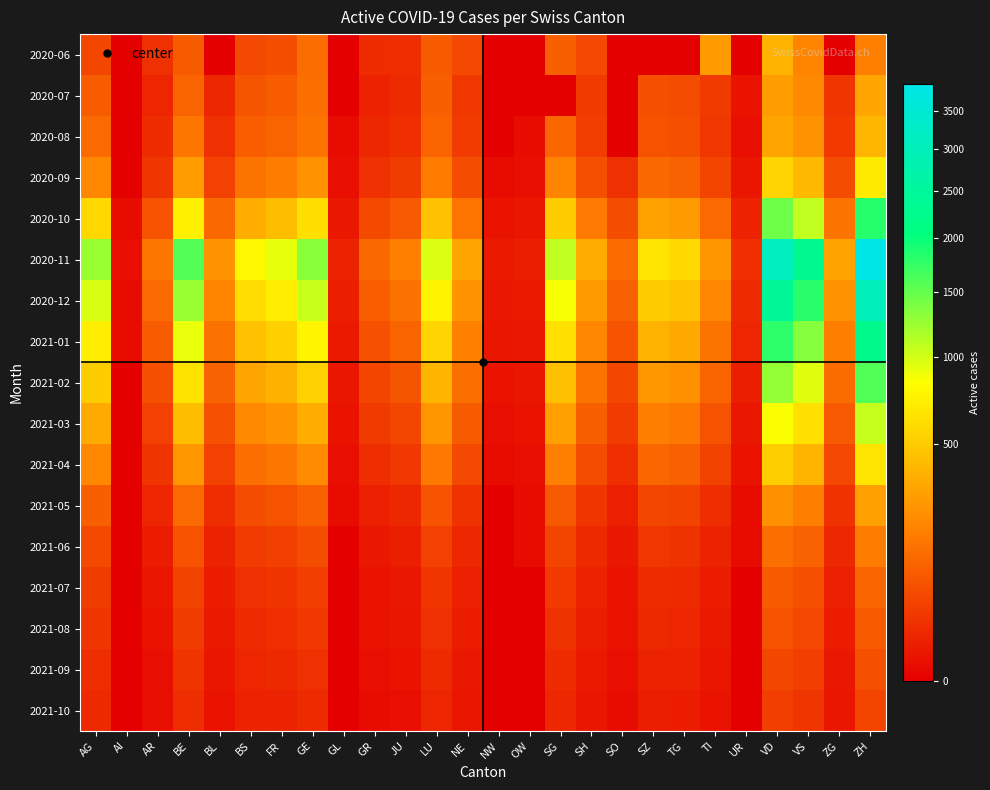

Which series has the widest spread of values?

2020-11